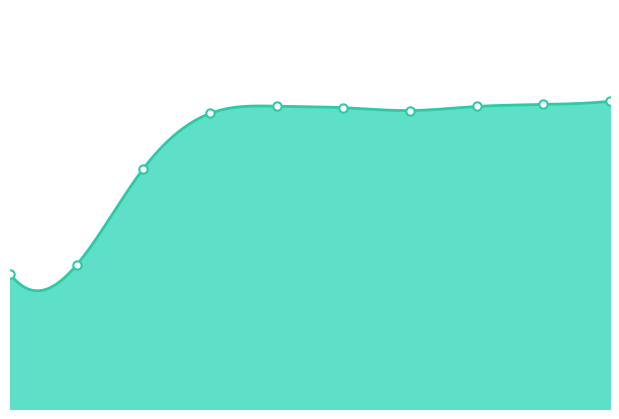

What is the average value?

0.2